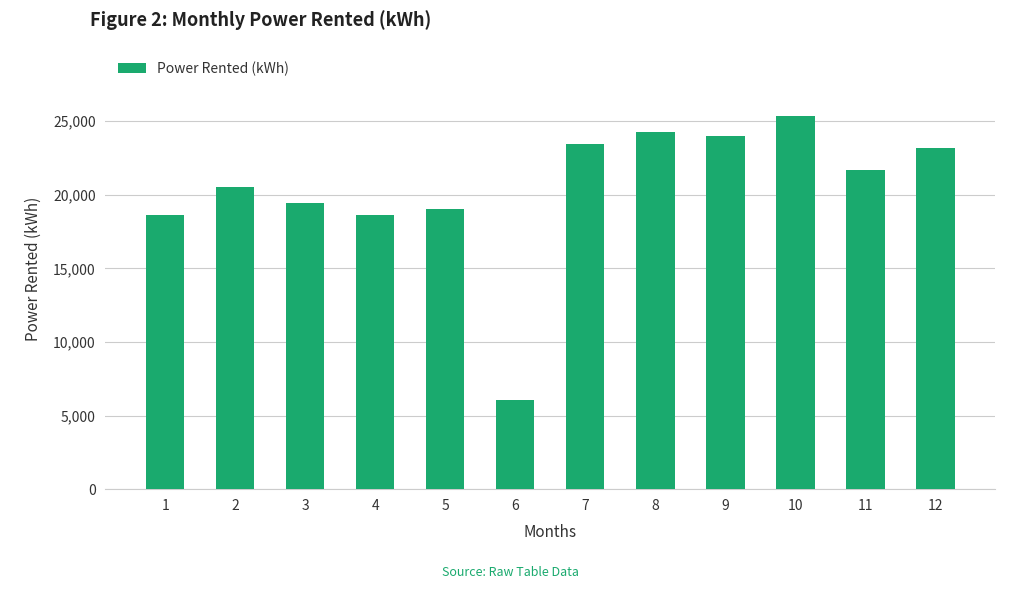

Does the chart contain stacked bars?

No